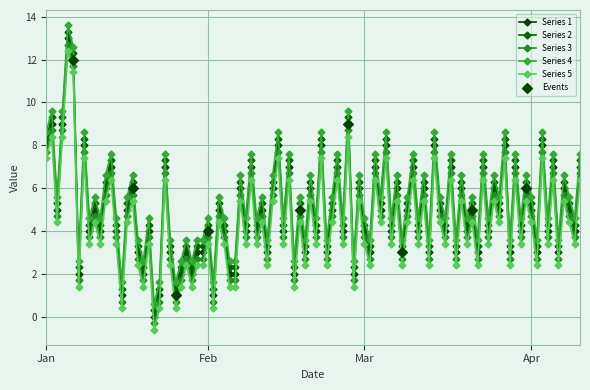

How many lines are shown in the chart?

5